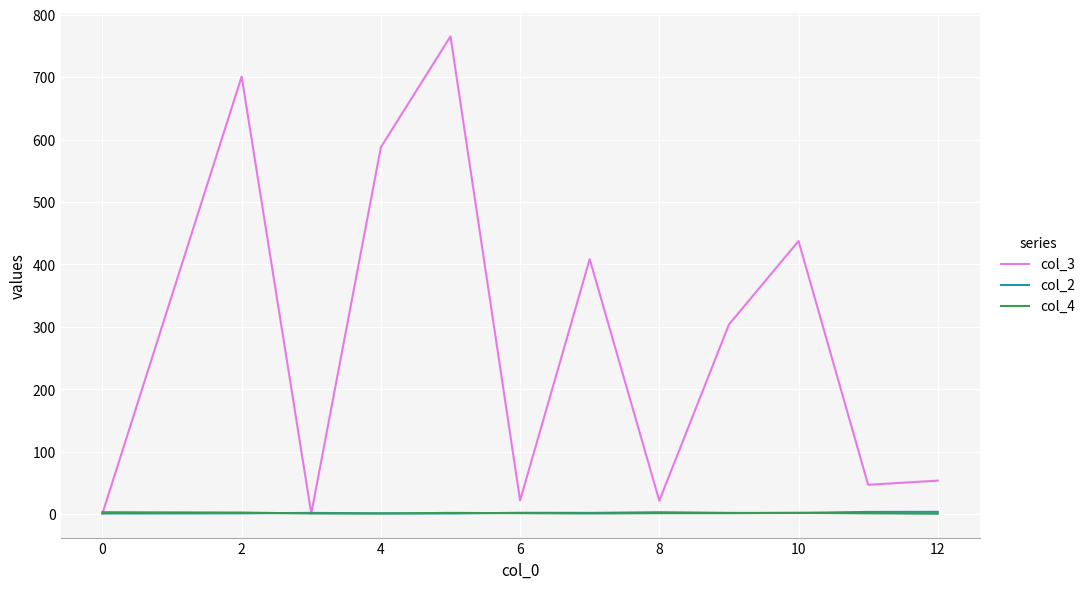

Which series has the widest spread of values?

col_3